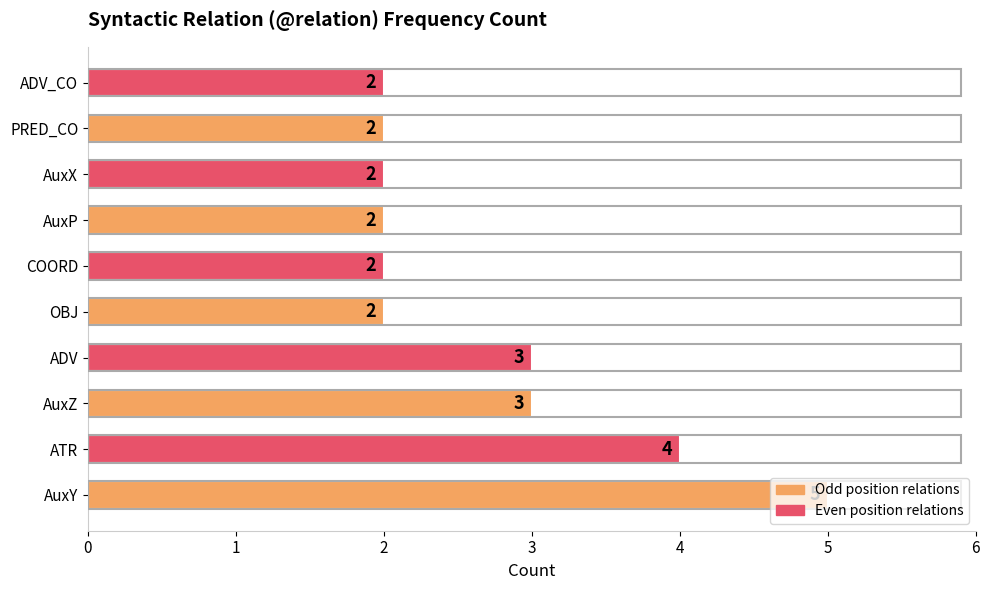

Count the number of data series in this chart.

1